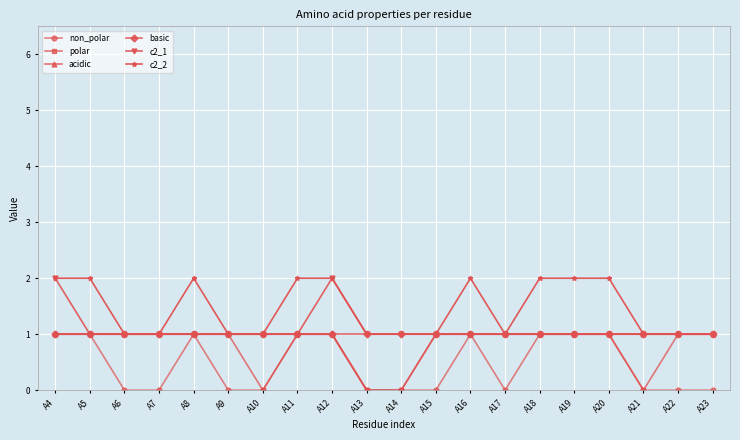

What is the sum of all c2_2 values?

29